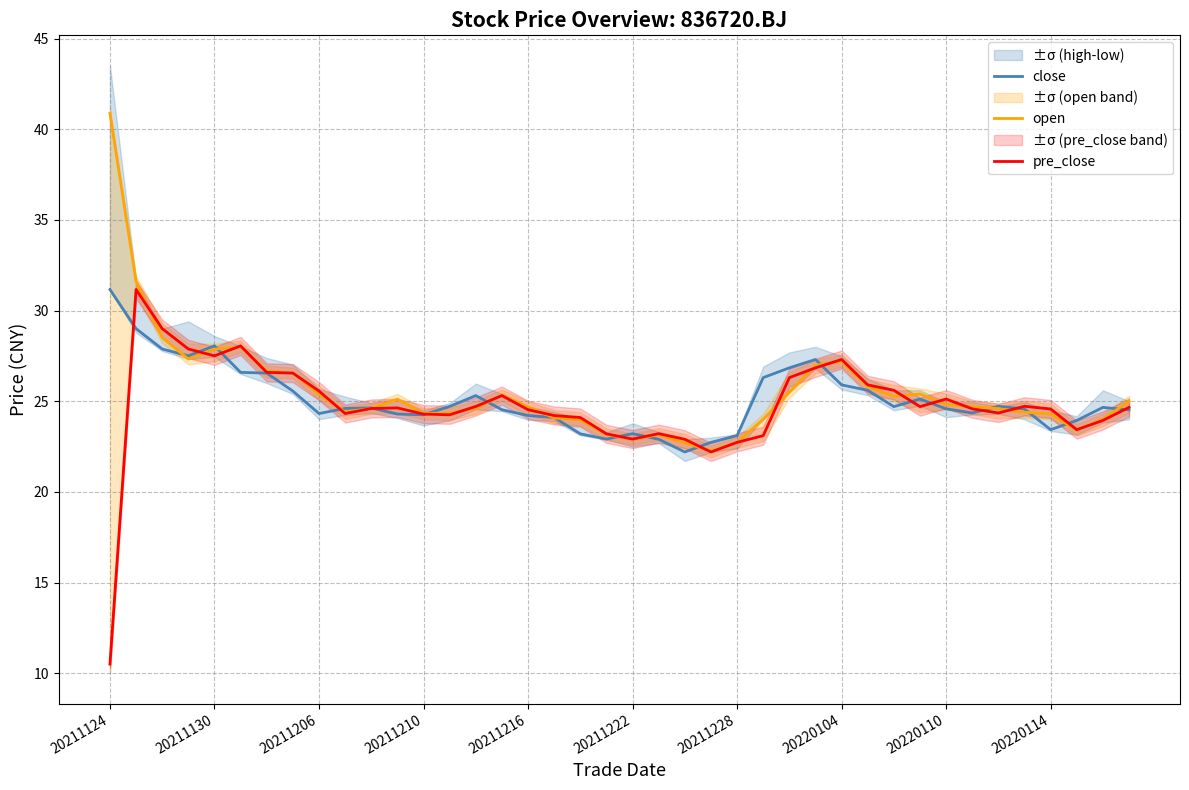

Does the chart have visible grid lines?

Yes